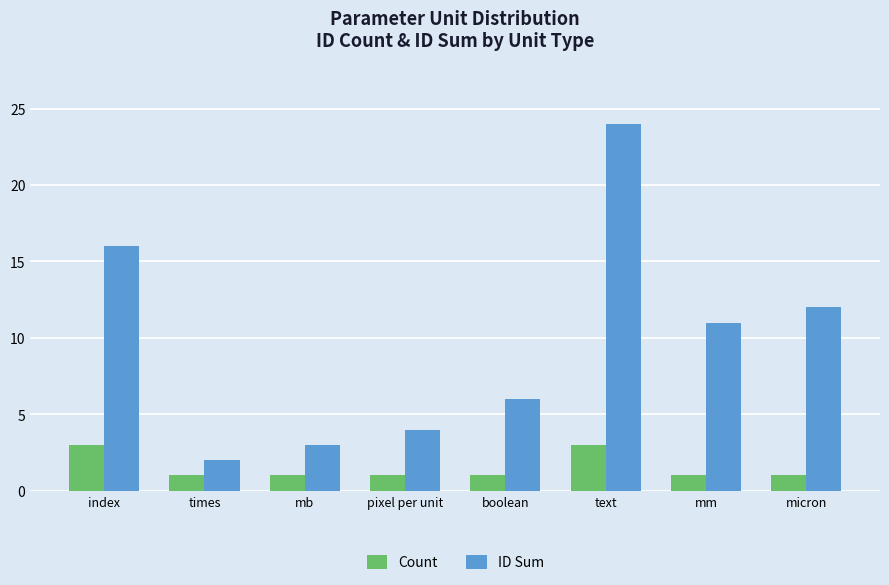

Rank the categories by ID Sum value from highest to lowest.

text, index, micron, mm, boolean, pixel per unit, mb, times